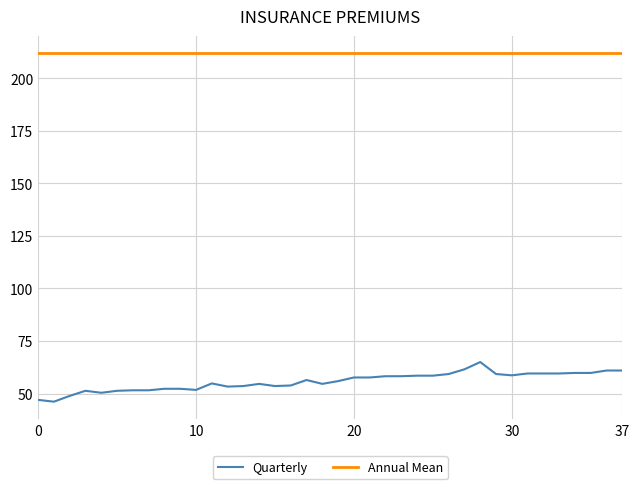

How many lines are shown in the chart?

2